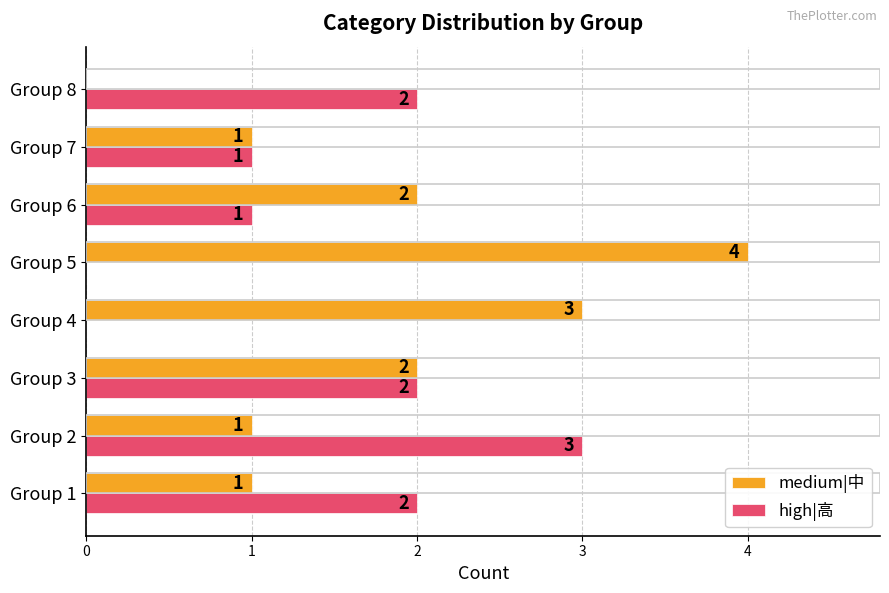

The value of high|高 at Group 4 is 0. True or false?

True